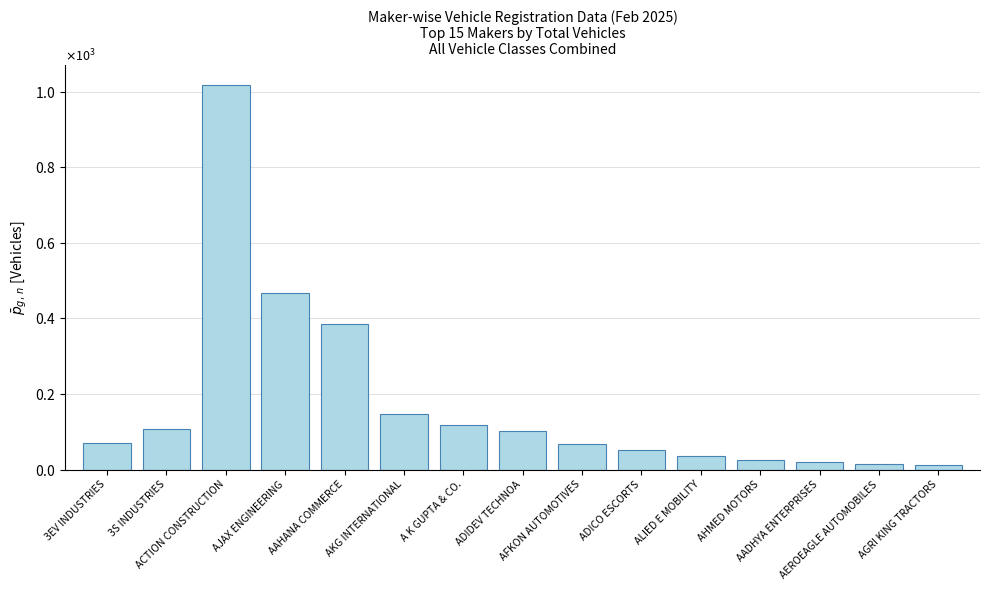

Does the chart contain any negative values?

No